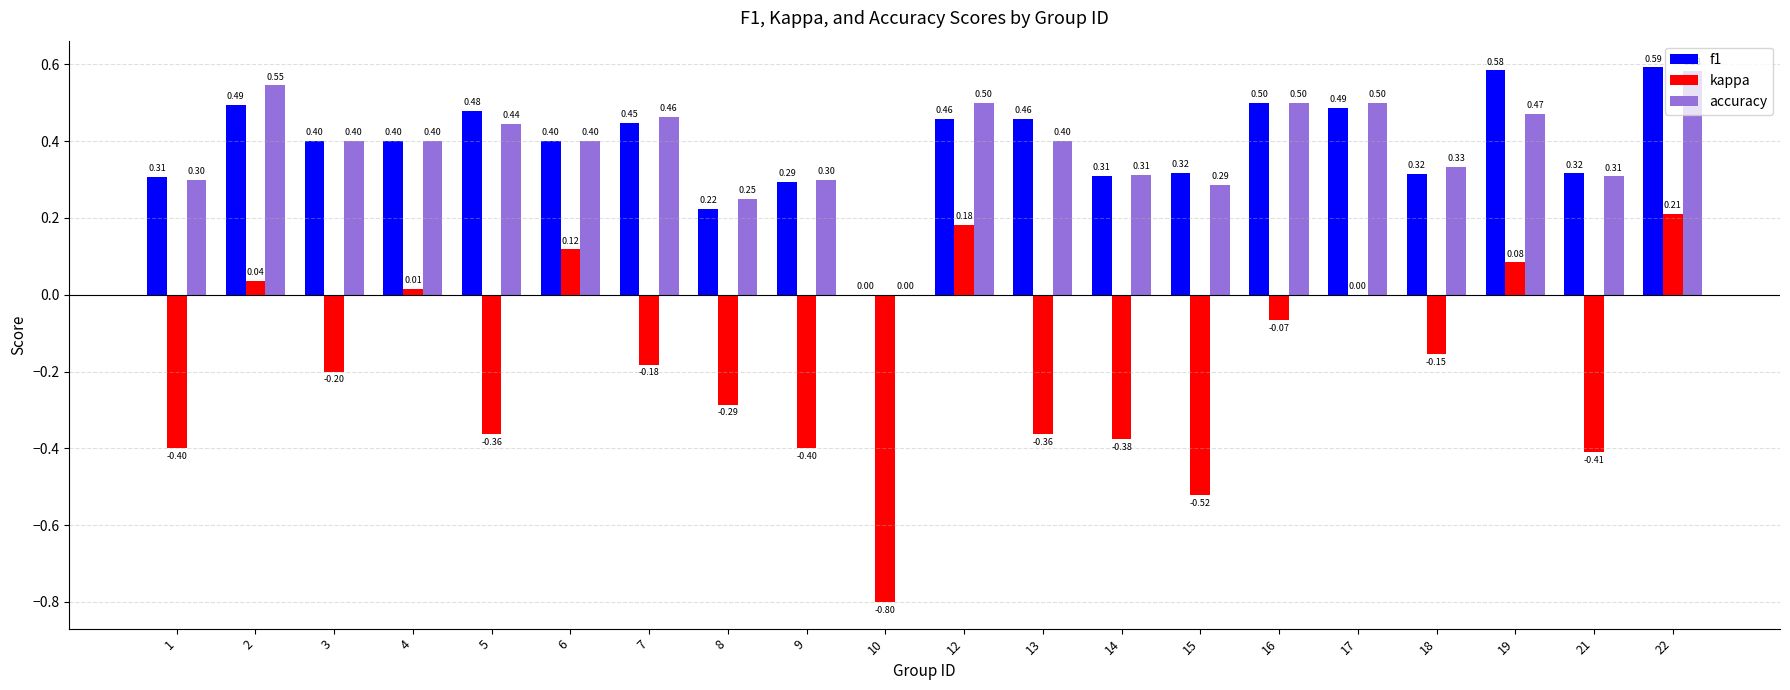

Which series has the largest total across all categories?

f1